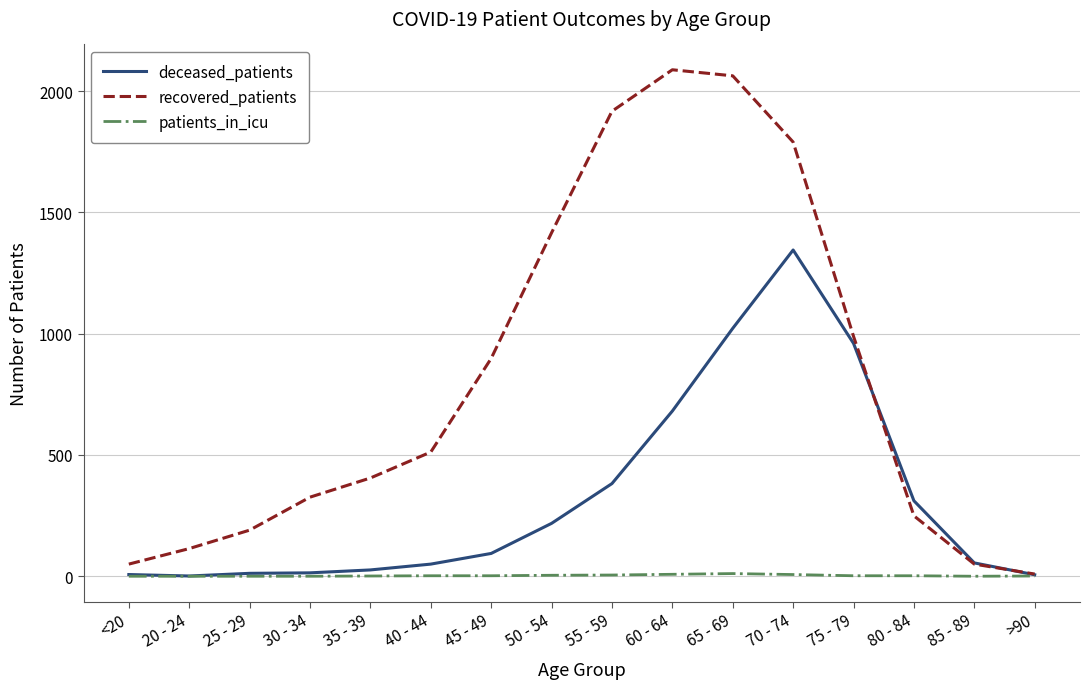

What is the difference between the highest and lowest values at 65 - 69?

2052